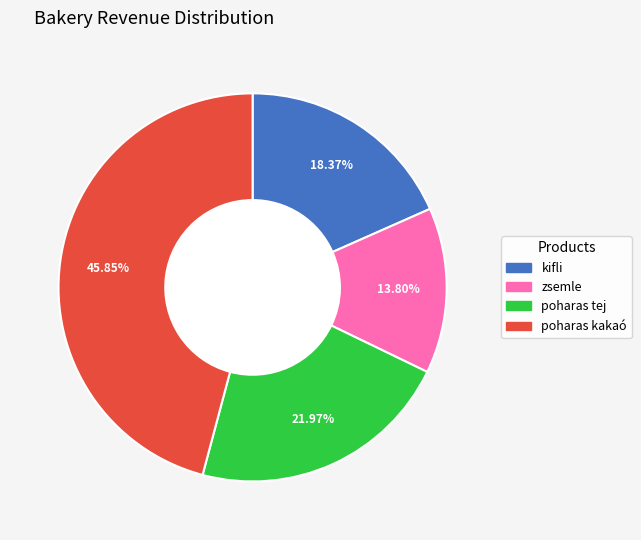

Rank the categories by value from highest to lowest.

poharas kakaó, poharas tej, kifli, zsemle